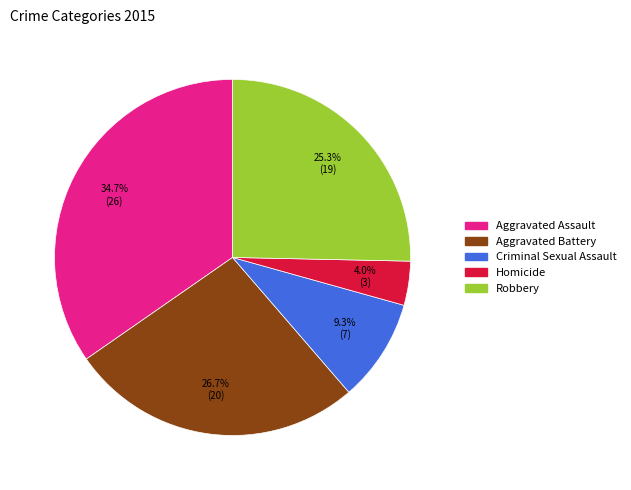

How many slices are in this pie chart?

5